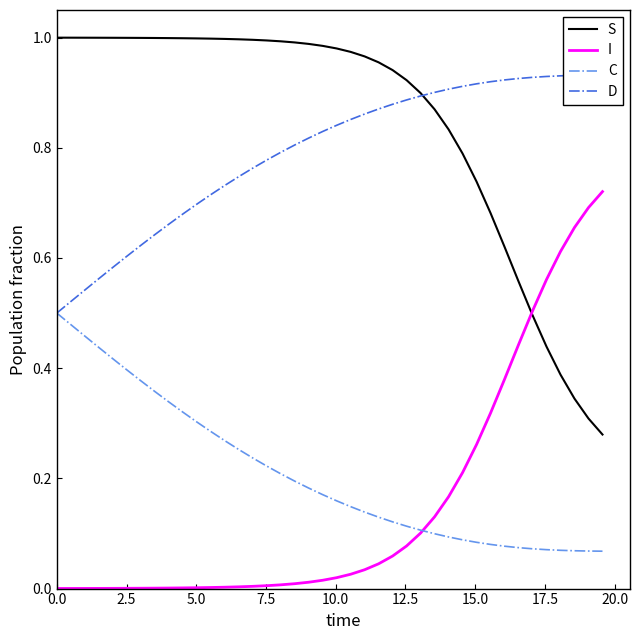

Reading left to right, list all the values displayed in this chart.

S: 1.0	1.0	1.0	1.0	1.0	1.0	1.0	1.0	1.0	1.0	1.0	1.0	1.0	1.0	1.0	1.0	1.0	1.0	1.0	1.0	1.0	1.0	1.0	1.0	0.9	0.9	0.9	0.9	0.8	0.8	0.7	0.7	0.6	0.6	0.5	0.4	0.4	0.3	0.3	0.3
I: 0.0	0.0	0.0	0.0	0.0	0.0	0.0	0.0	0.0	0.0	0.0	0.0	0.0	0.0	0.0	0.0	0.0	0.0	0.0	0.0	0.0	0.0	0.0	0.0	0.1	0.1	0.1	0.1	0.2	0.2	0.3	0.3	0.4	0.4	0.5	0.6	0.6	0.7	0.7	0.7
C: 0.5	0.5	0.5	0.4	0.4	0.4	0.4	0.4	0.3	0.3	0.3	0.3	0.3	0.3	0.2	0.2	0.2	0.2	0.2	0.2	0.2	0.1	0.1	0.1	0.1	0.1	0.1	0.1	0.1	0.1	0.1	0.1	0.1	0.1	0.1	0.1	0.1	0.1	0.1	0.1
D: 0.5	0.5	0.5	0.6	0.6	0.6	0.6	0.6	0.7	0.7	0.7	0.7	0.7	0.7	0.8	0.8	0.8	0.8	0.8	0.8	0.8	0.9	0.9	0.9	0.9	0.9	0.9	0.9	0.9	0.9	0.9	0.9	0.9	0.9	0.9	0.9	0.9	0.9	0.9	0.9